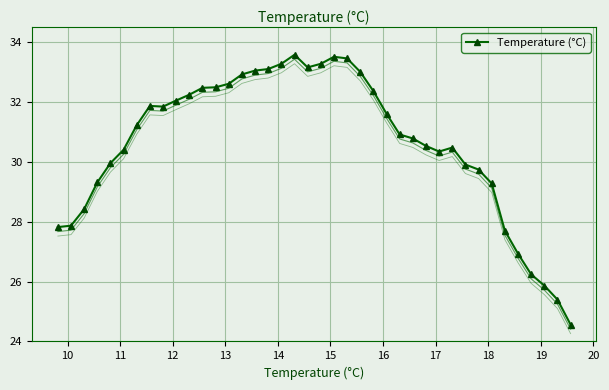

True or false: Temperature (°C) has more than 1 interior local peaks.

True